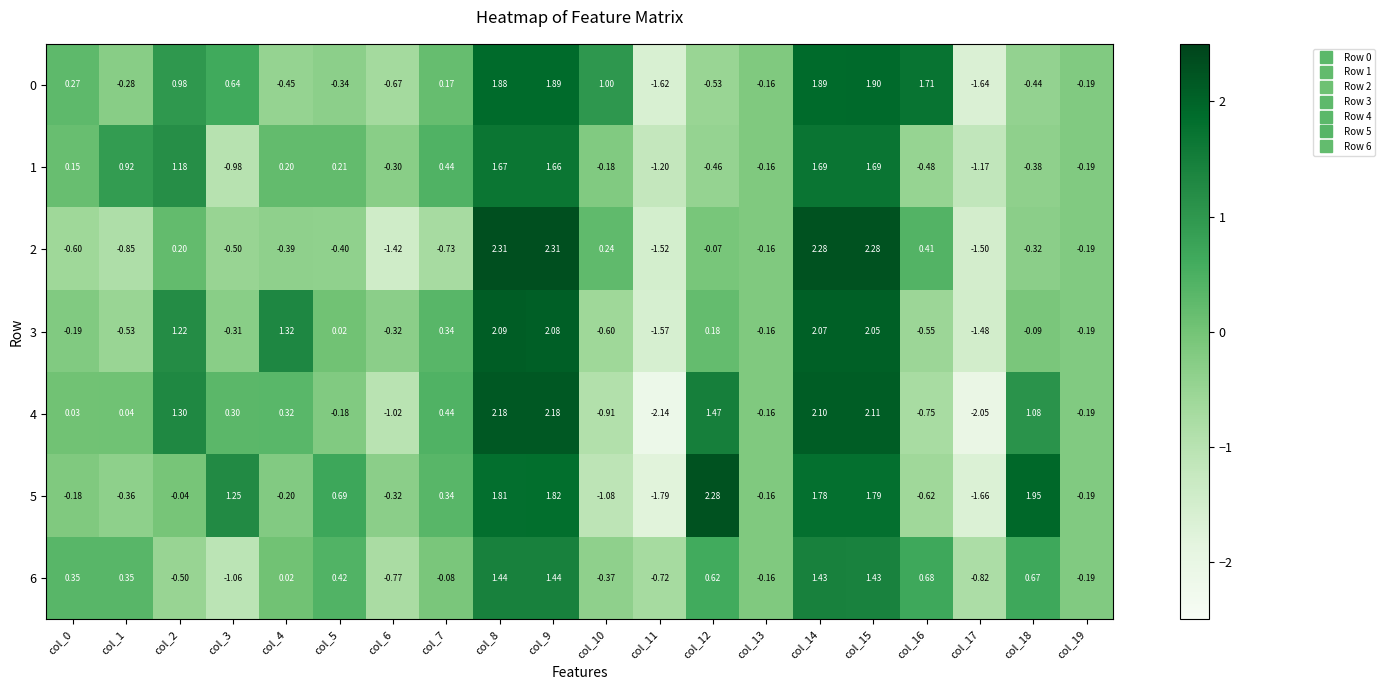

Is the value of 2 at col_15 greater than the value of 1 at col_2?

Yes